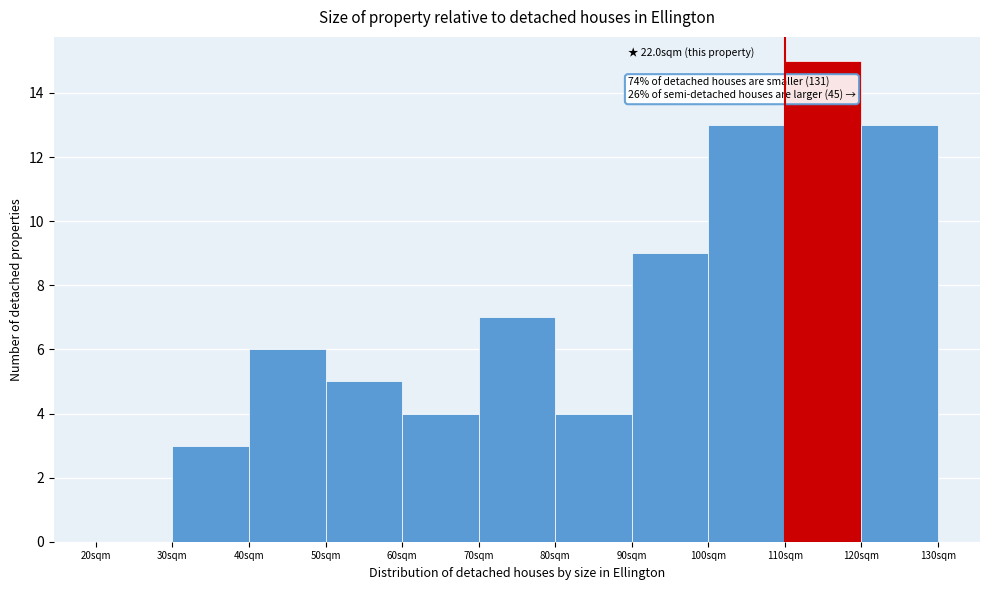

Reading right to left, extract all data points from this chart.

120sqm=13	110sqm=15	100sqm=13	90sqm=9	80sqm=4	70sqm=7	60sqm=4	50sqm=5	40sqm=6	30sqm=3	20sqm=0